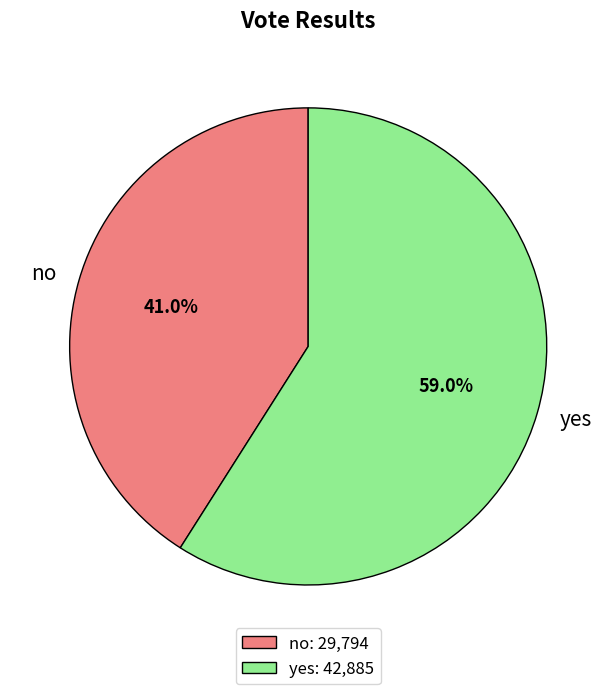

To the nearest percent, what portion does yes represent?

59%